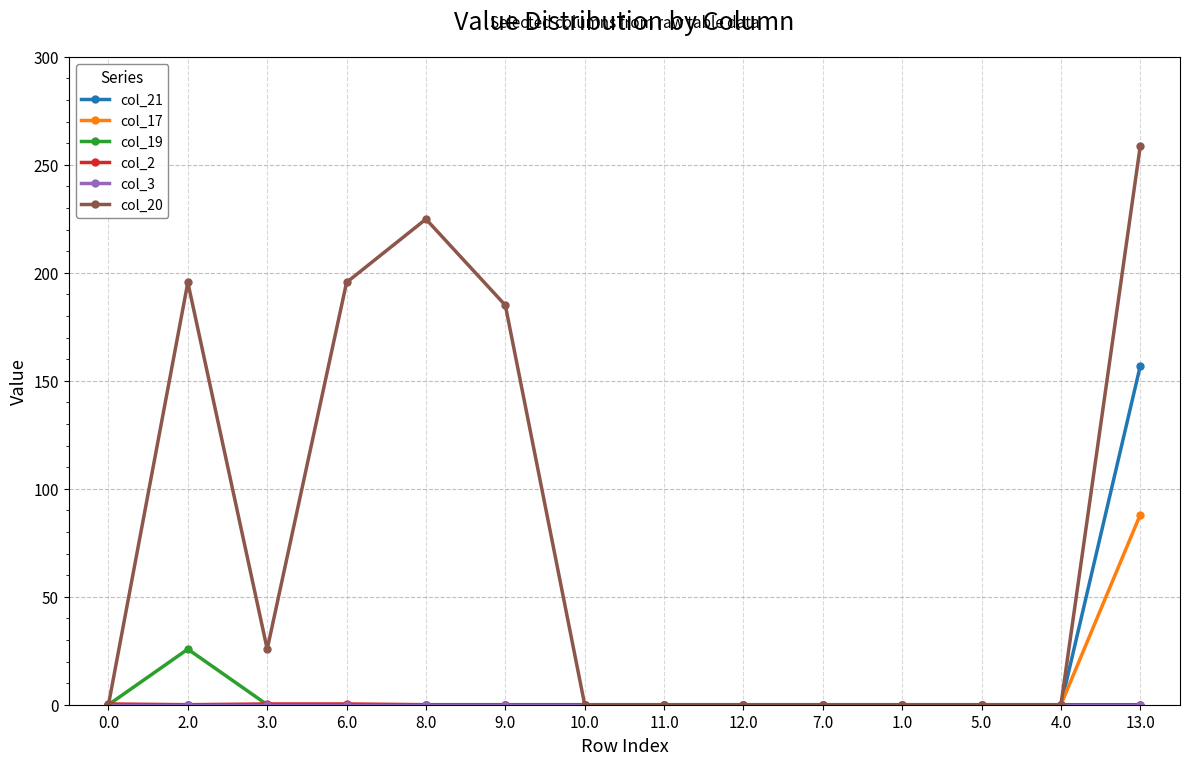

At how many categories does at least one series exceed 16?

6